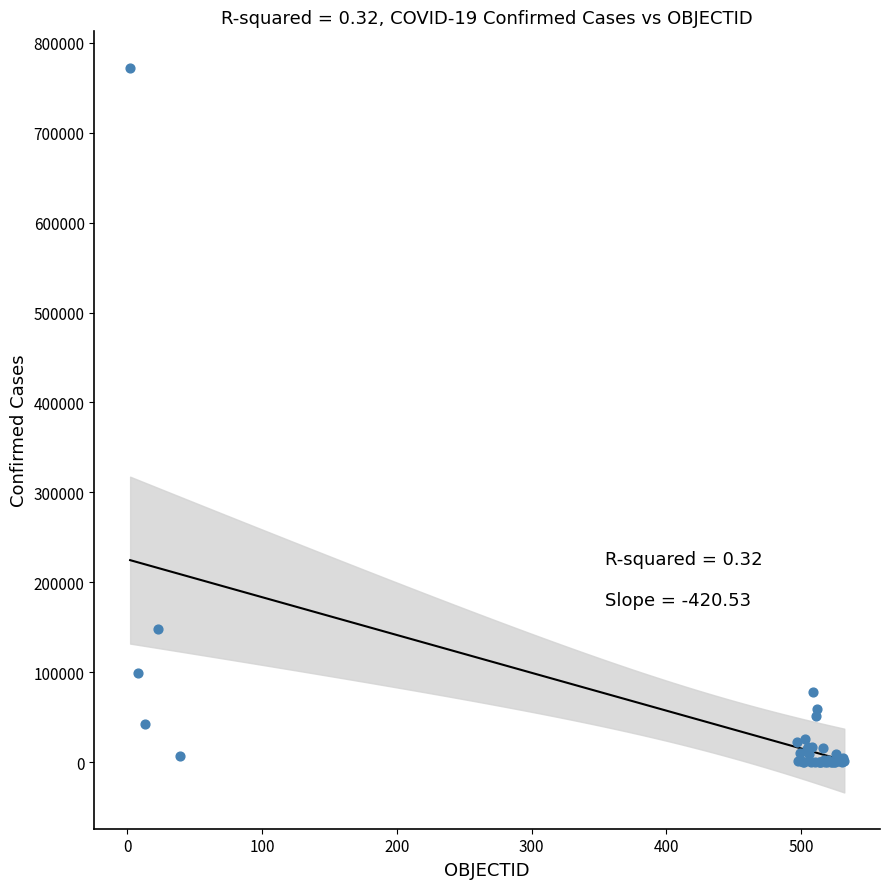

What Y value in the scatter plot is closest to 386218?

148456